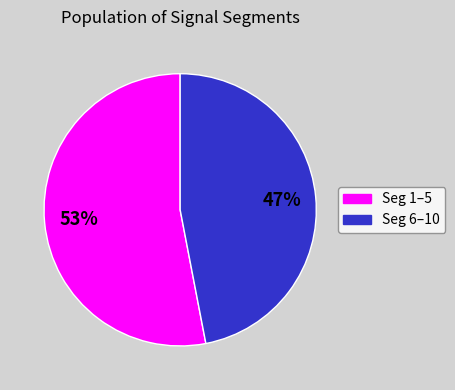

To the nearest percent, what is the difference between the largest and smallest slice percentages?

6%